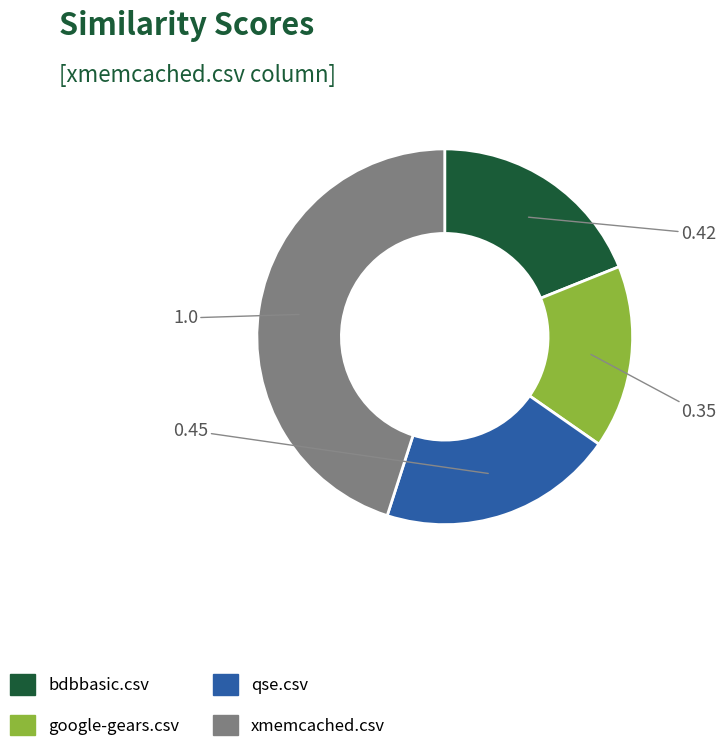

True or false: qse.csv accounts for 20% of the total.

True